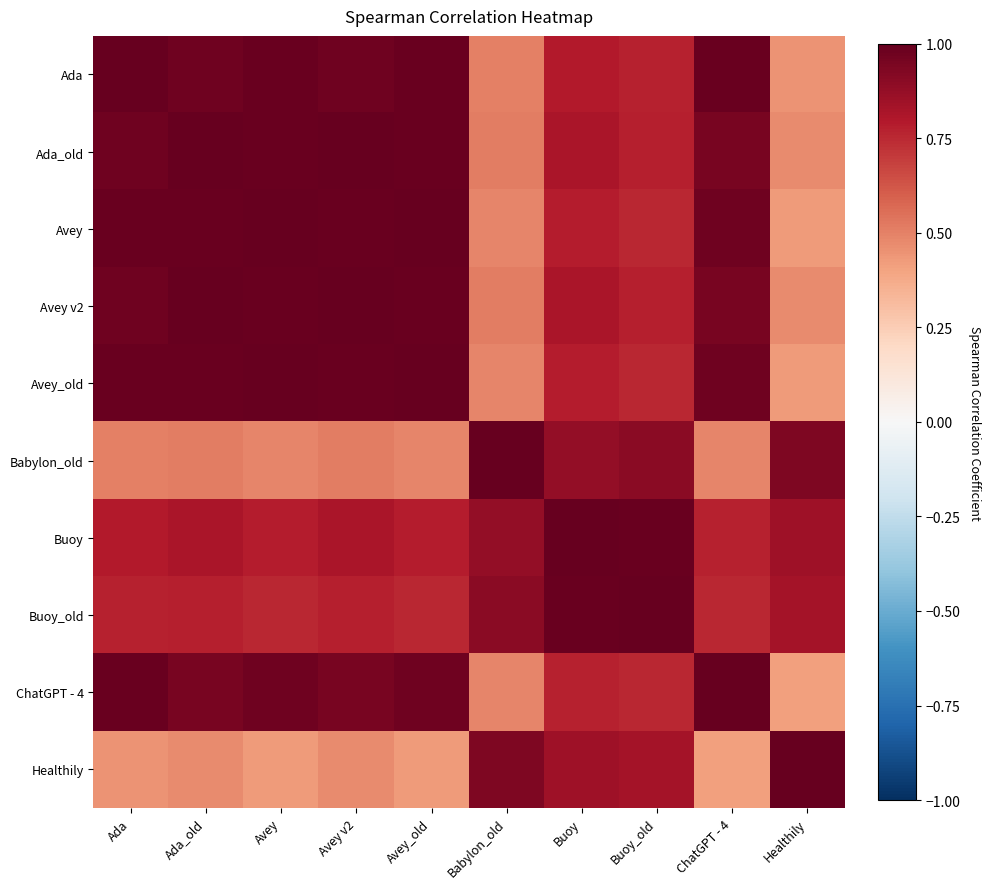

What is the difference between the highest and lowest values at Ada?

0.6